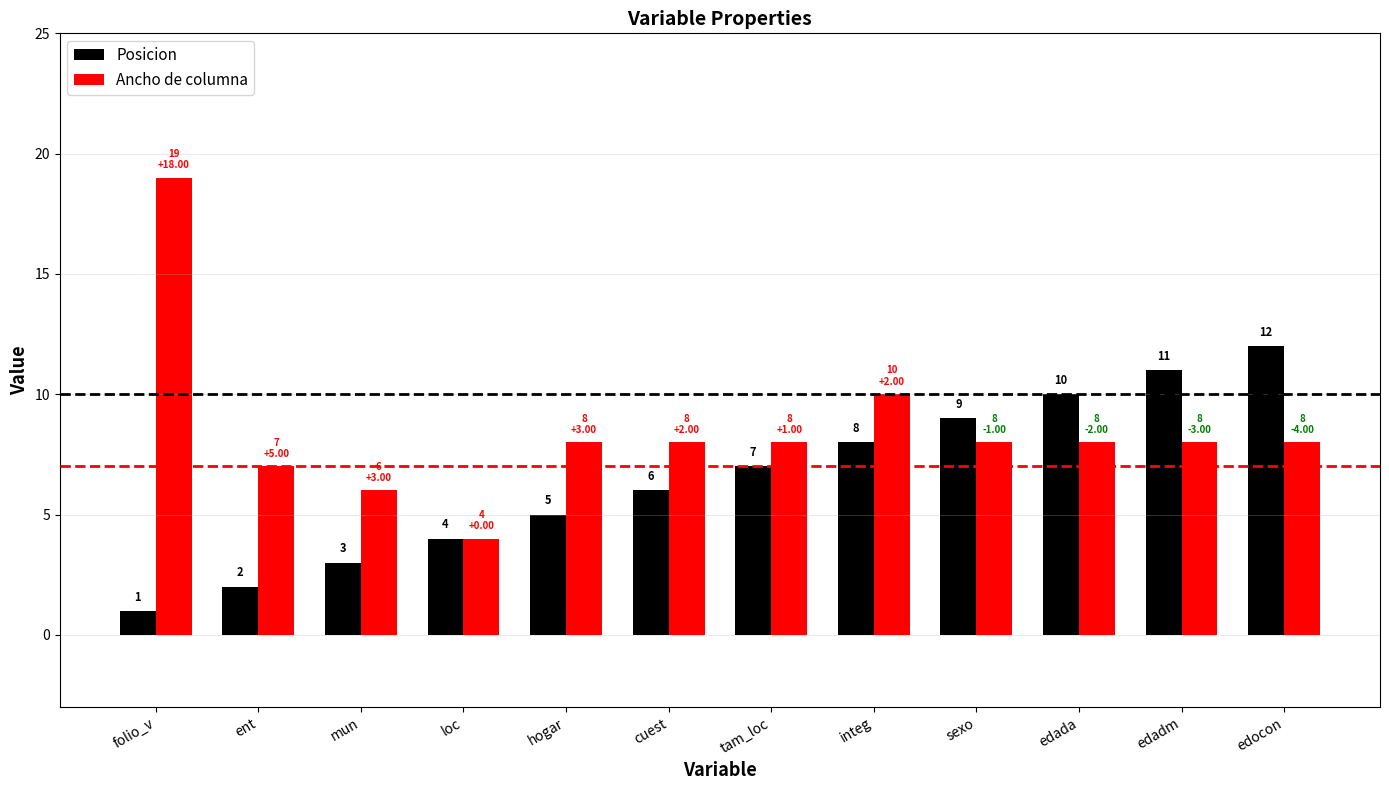

Which series has the largest total across all categories?

Ancho de columna